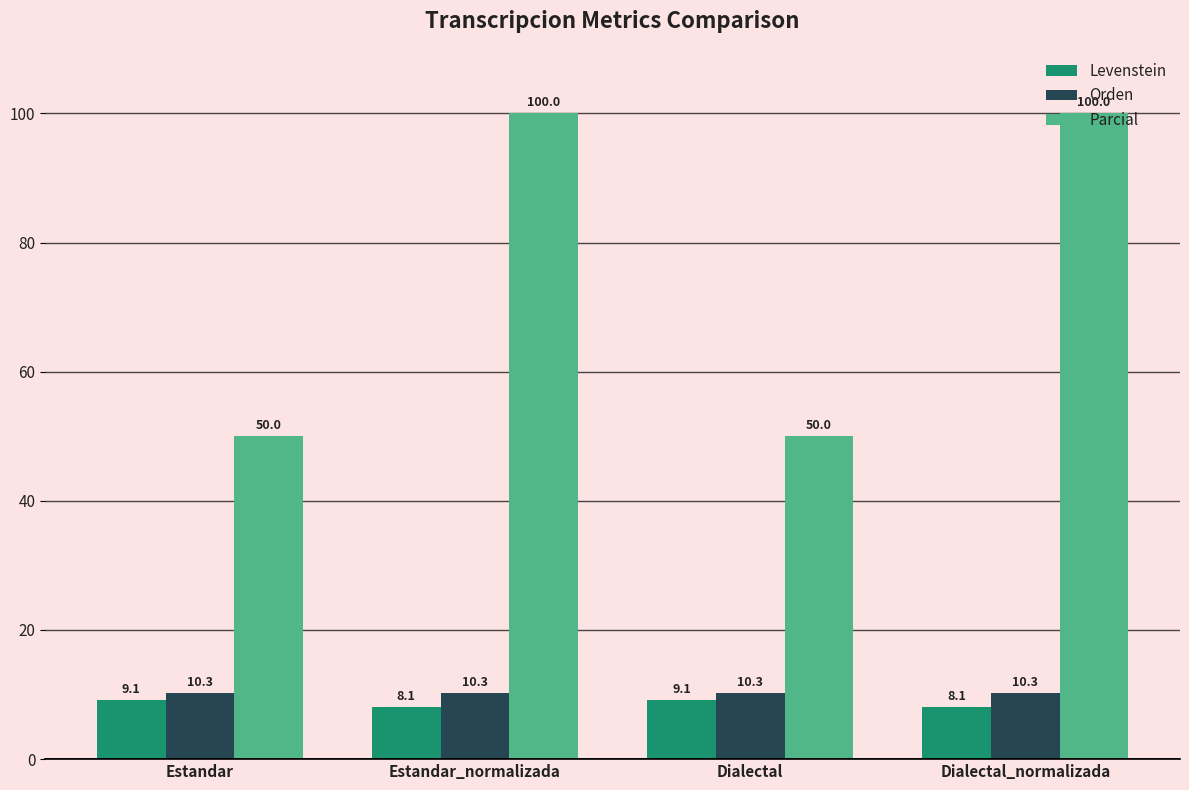

How many series are shown in this chart?

3